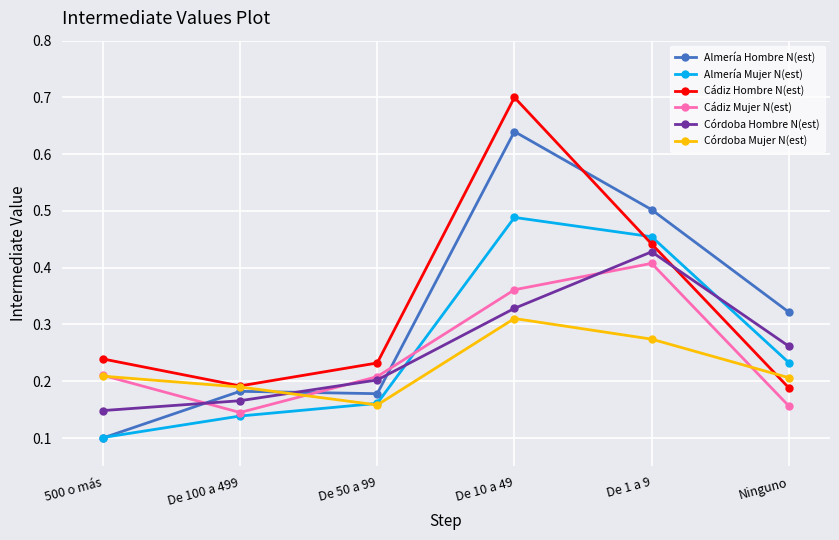

Rank the series by their maximum value, from highest to lowest.

Cádiz Hombre N(est), Almería Hombre N(est), Almería Mujer N(est), Córdoba Hombre N(est), Cádiz Mujer N(est), Córdoba Mujer N(est)